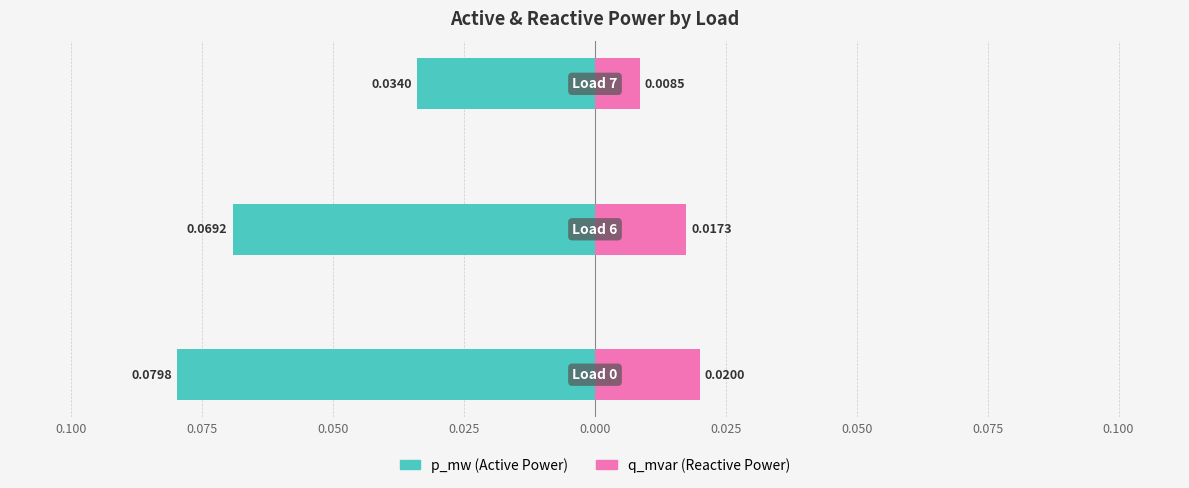

At how many categories does at least one series exceed 0?

3